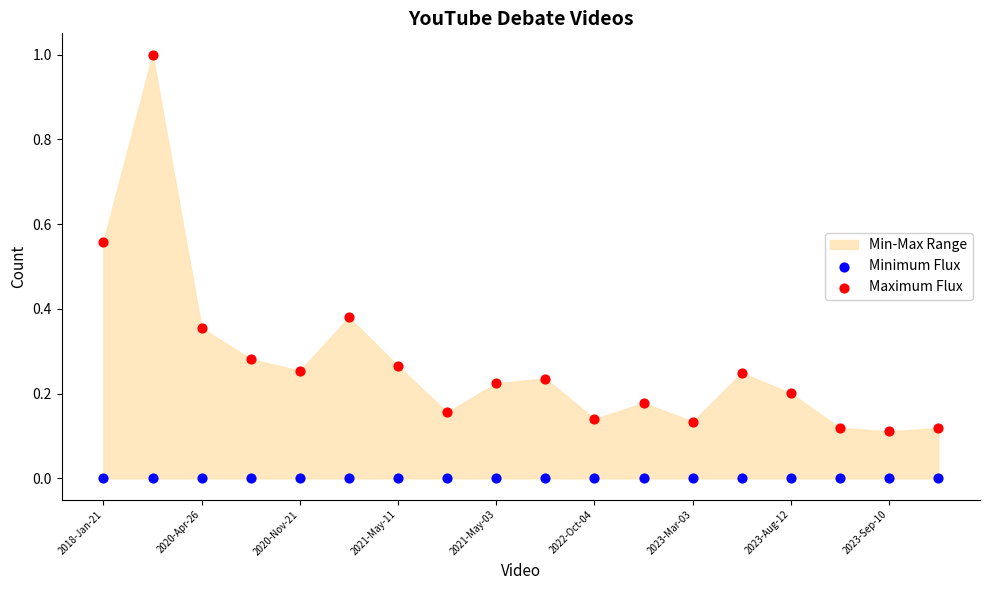

Which series contains the lowest Y value?

Minimum Flux